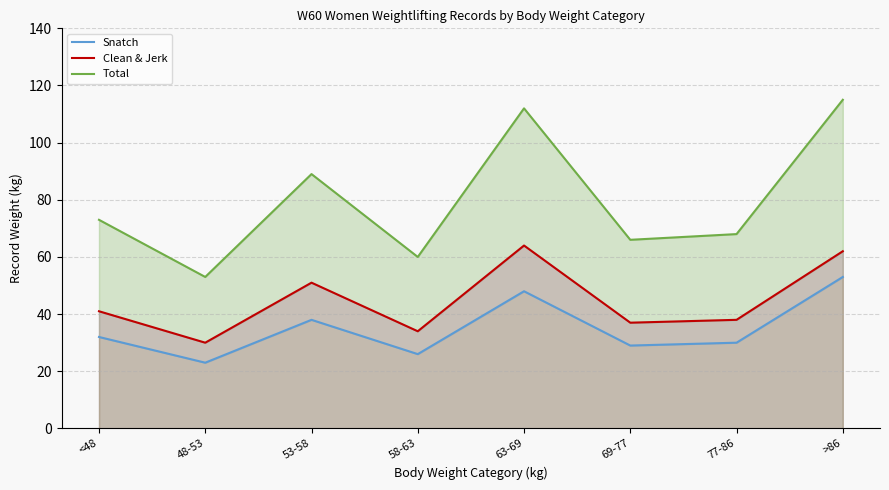

What is the label of the 8th point from the left?

>86